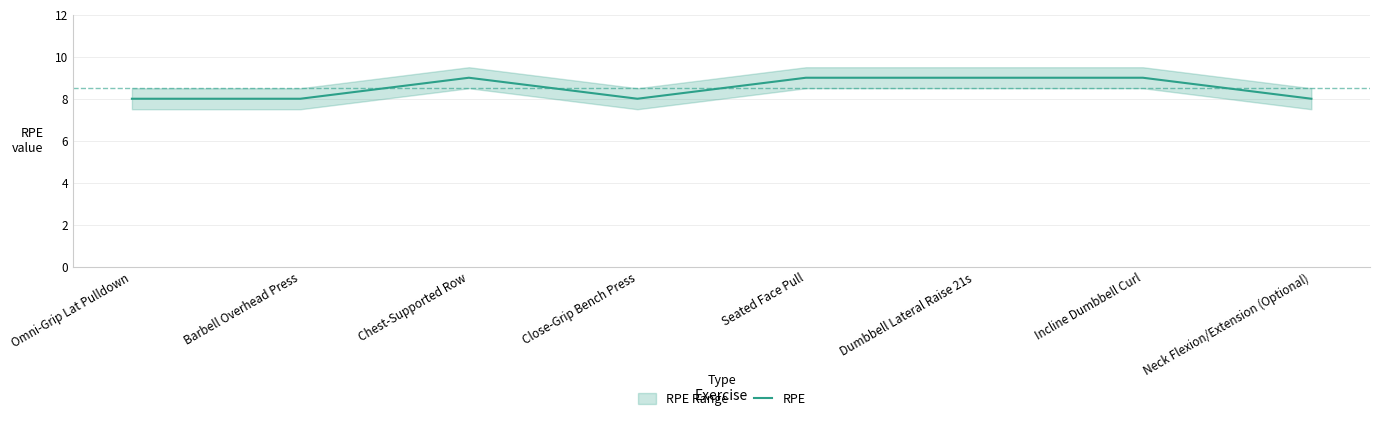

True or false: there are more than 1 points higher than both neighbors.

False